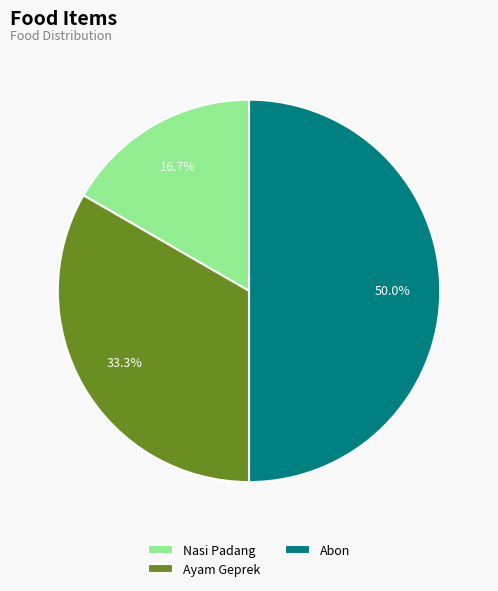

To the nearest percent, what portion does Nasi Padang represent?

17%